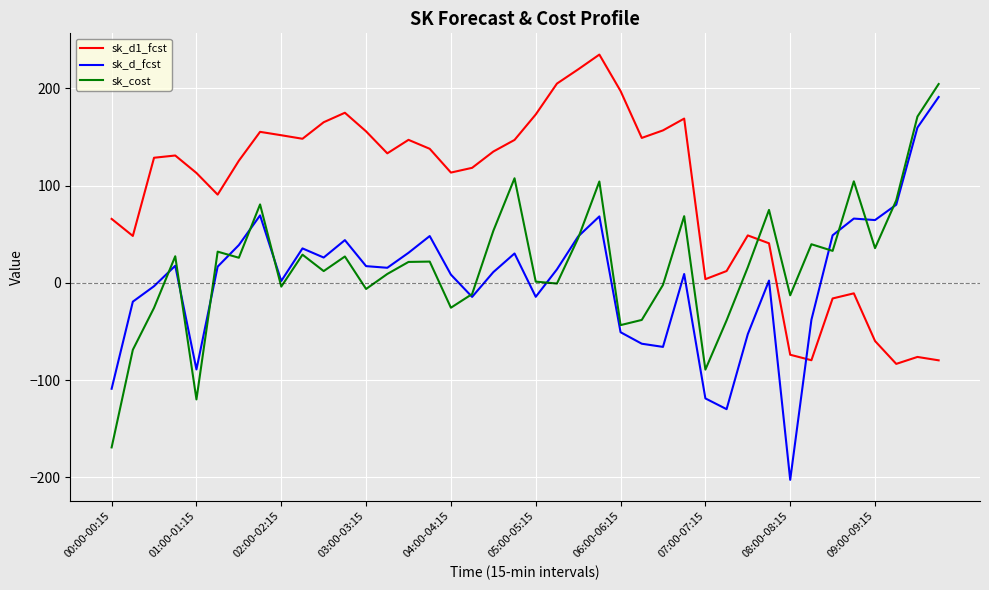

Which series has the widest spread of values?

sk_d_fcst